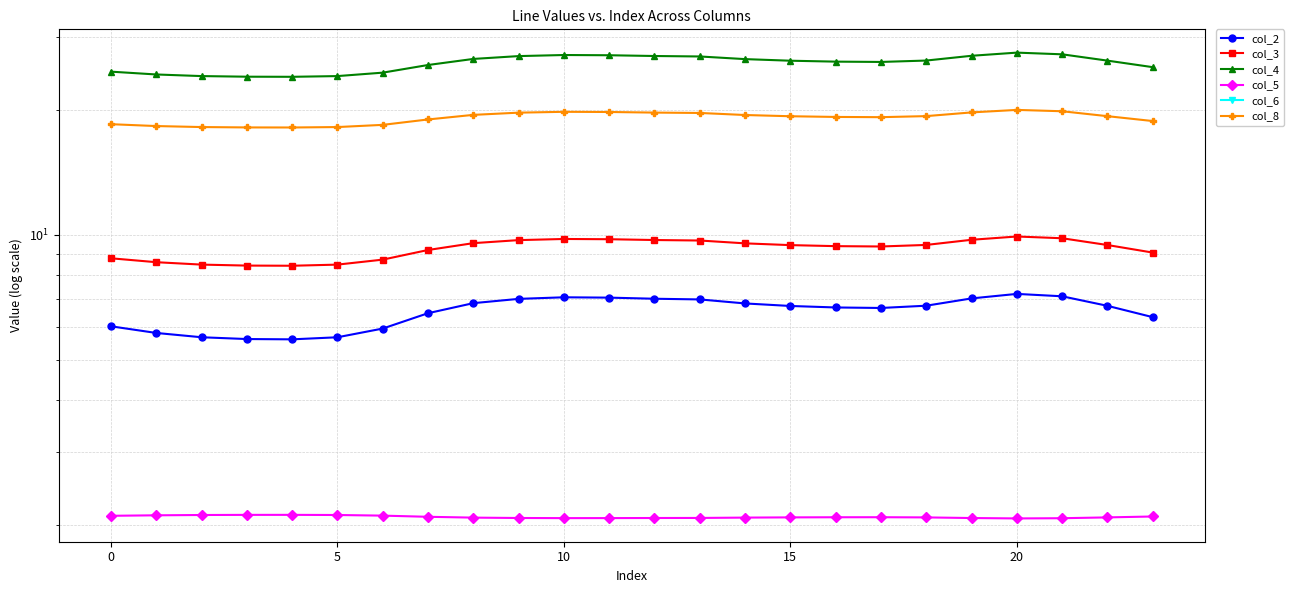

What is the maximum value shown in the chart?

27.5